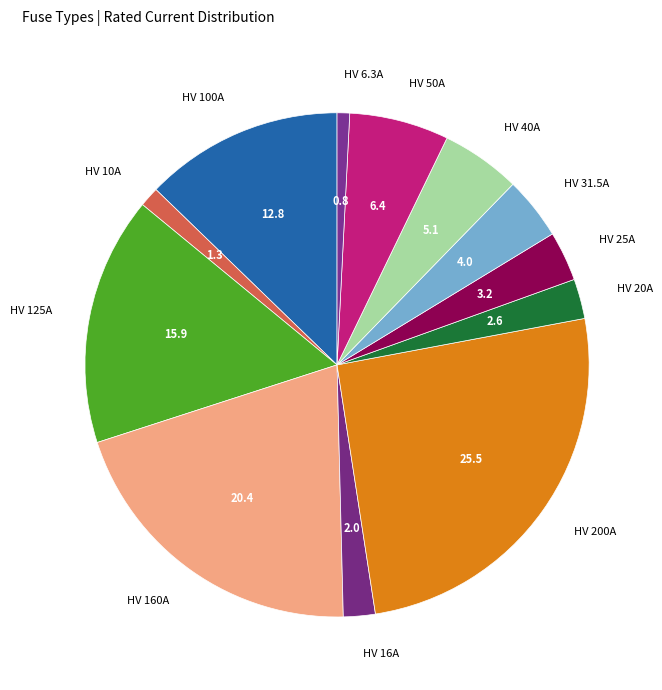

Is there any slice that represents more than half of the pie?

No